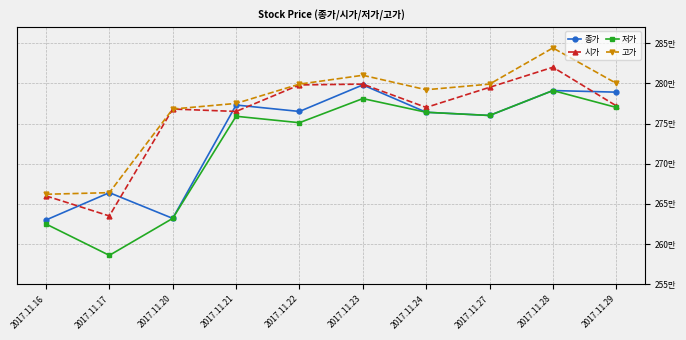

What are all the series names shown in the legend?

종가, 시가, 저가, 고가